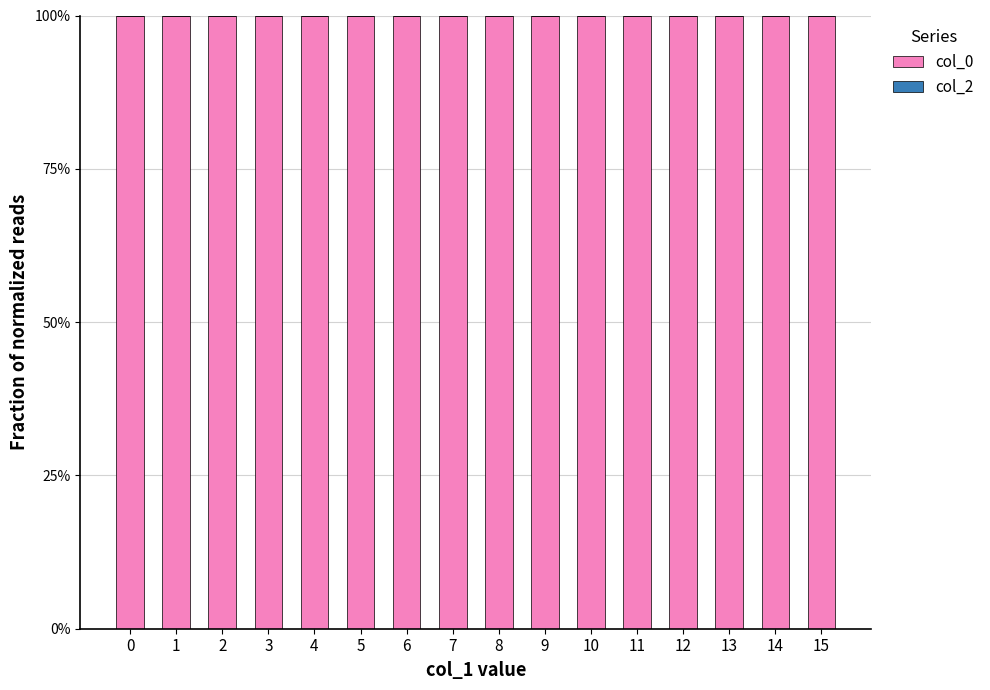

Reading left to right, transcribe all the data shown in this chart.

col_0: 1	1	1	1	1	1	1	1	1	1	1	1	1	1	1	1
col_2: 0	0	0	0	0	0	0	0	0	0	0	0	0	0	0	0